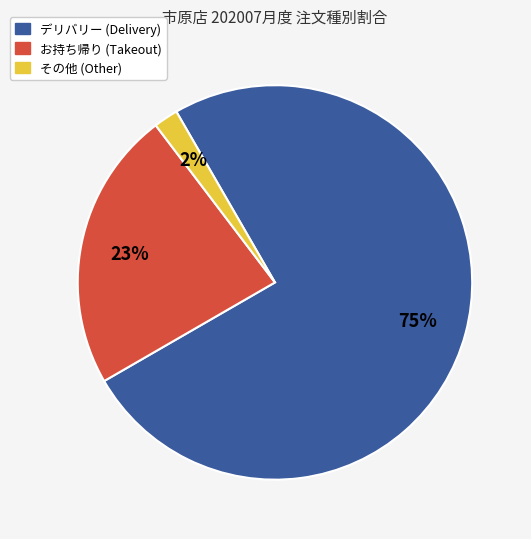

To the nearest percent, what is the average slice percentage?

33%